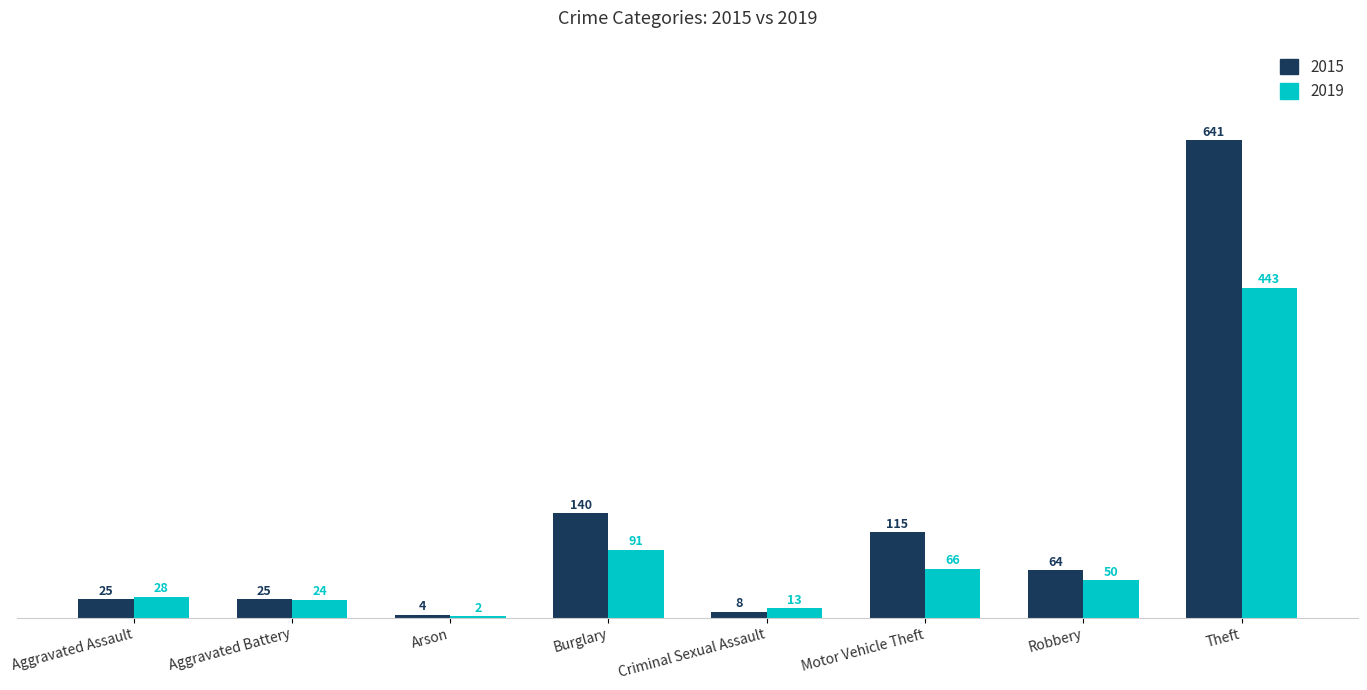

The 2015 series shows 1053 at Theft. True or false?

False